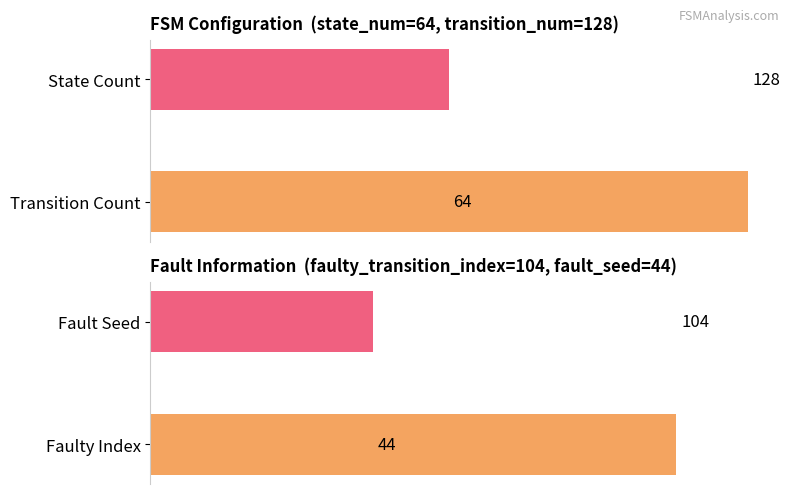

True or false: input_symbol_a_destinations has a value of 19 at state_2.

False